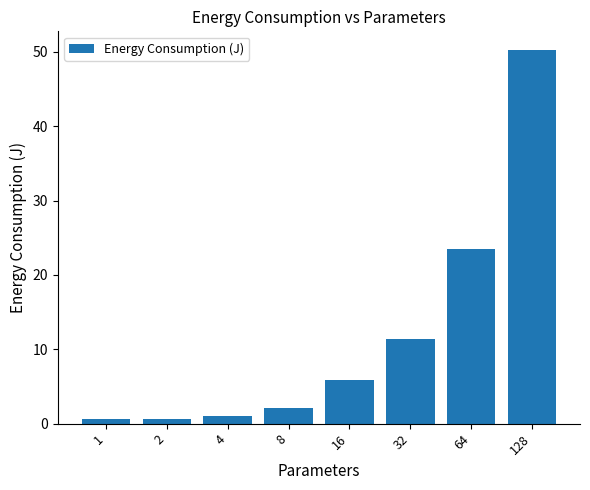

What is the average value?

11.9